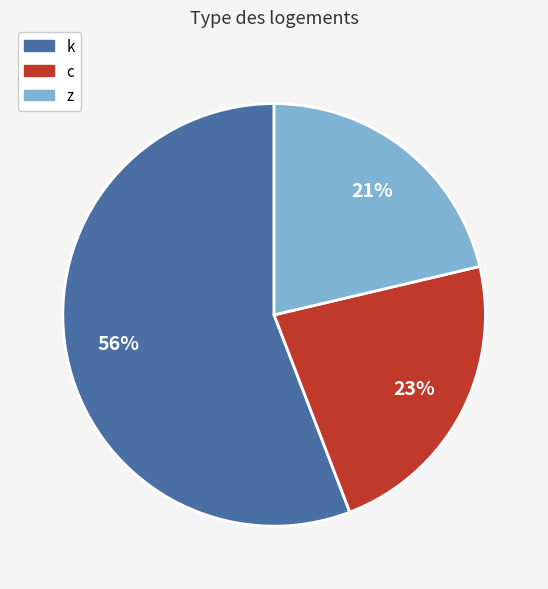

Is there any slice that represents more than half of the pie?

Yes